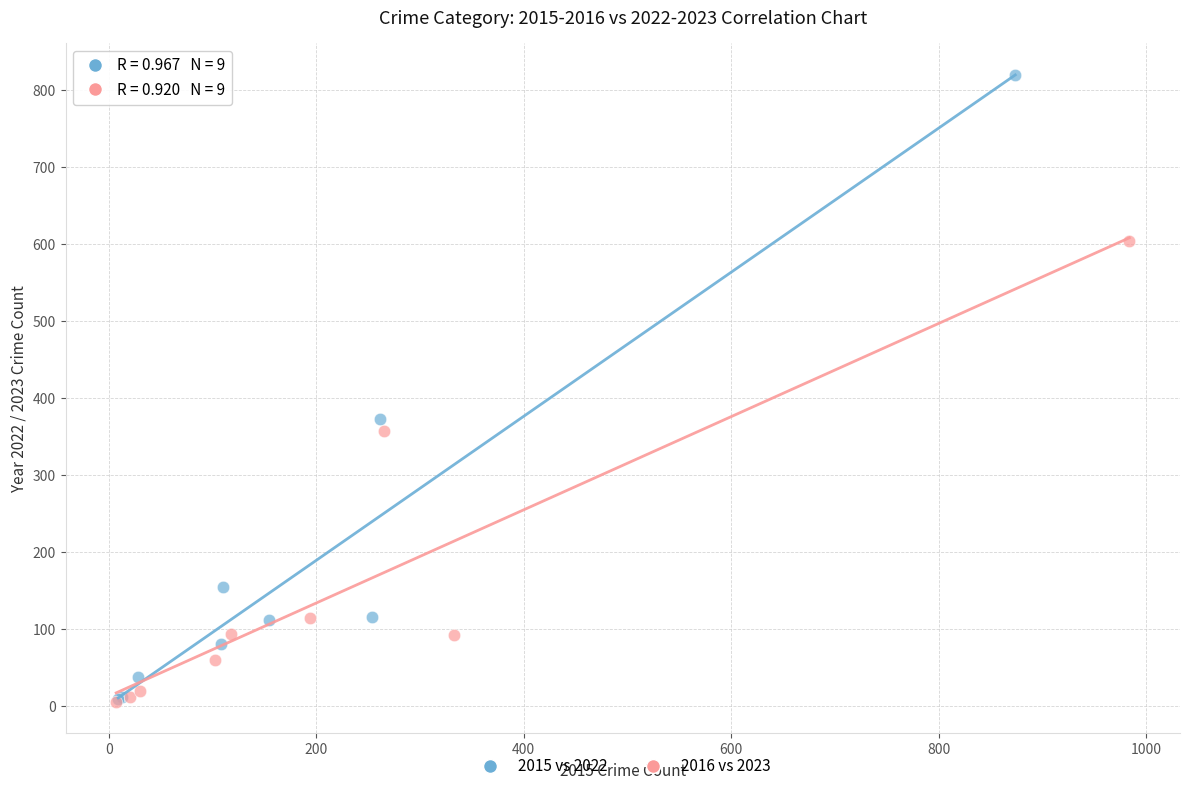

Which series reaches the maximum Y coordinate?

2015 vs 2022